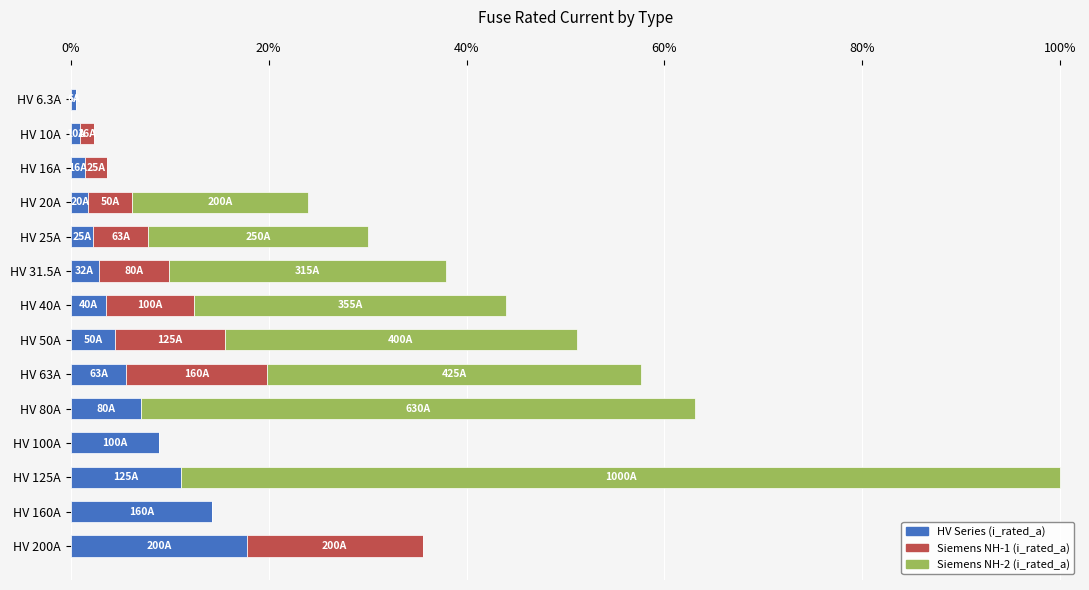

Reading left to right, transcribe all the data shown in this chart.

HV Series (i_rated_a): 6.3	10.0	16.0	20.0	25.0	31.5	40.0	50.0	63.0	80.0	100.0	125.0	160.0	200.0
Siemens NH-1 (i_rated_a): 0.0	16.0	25.0	50.0	63.0	80.0	100.0	125.0	160.0	0.0	0.0	0.0	0.0	200.0
Siemens NH-2 (i_rated_a): 0.0	0.0	0.0	200.0	250.0	315.0	355.0	400.0	425.0	630.0	0.0	1000.0	0.0	0.0